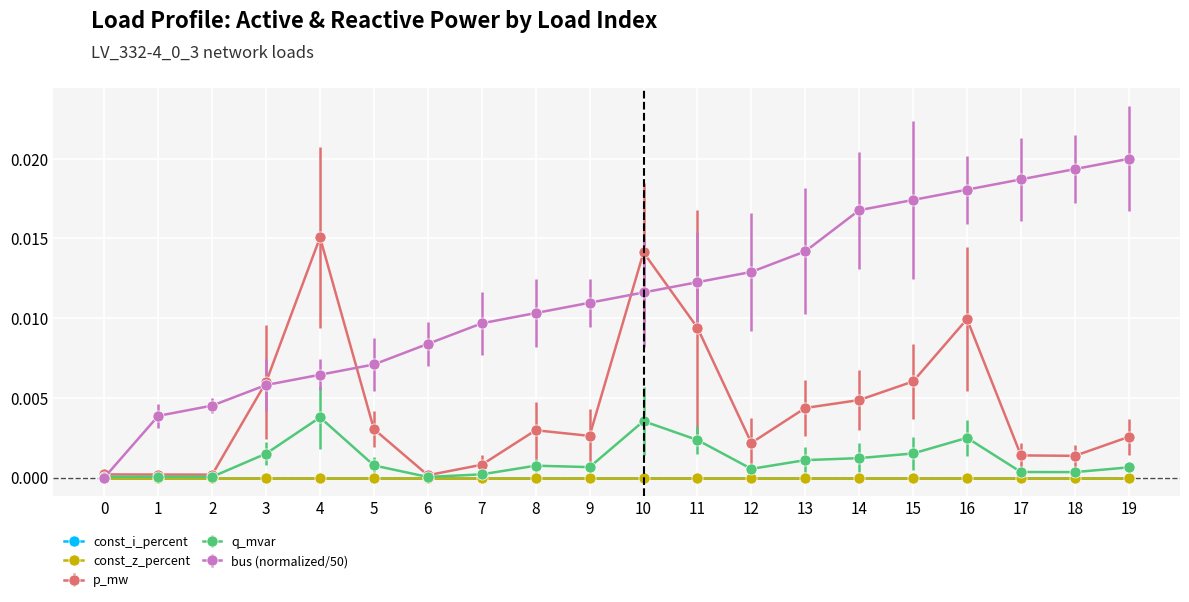

Does the chart have visible grid lines?

Yes